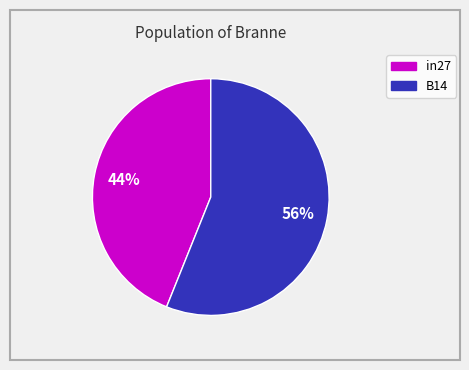

To the nearest percent, what is the difference between the largest and smallest slice percentages?

12%